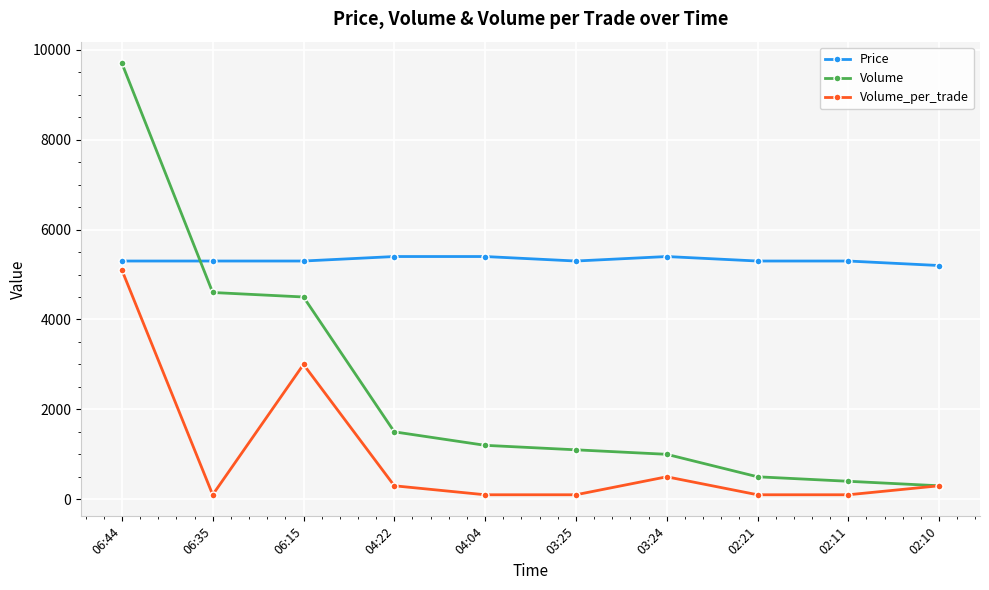

Is it true that Volume equals 5273 at 06:44?

False